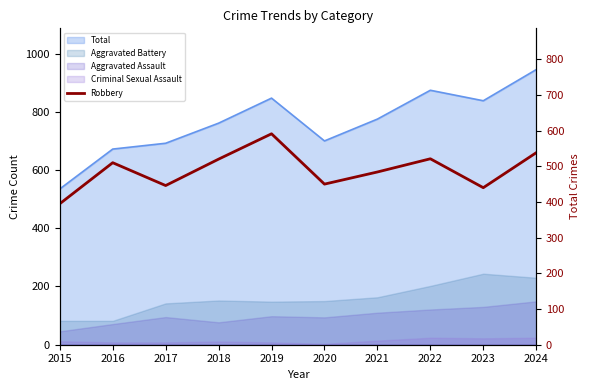

Reading right to left, what are all the values shown in this chart?

538	440	521	484	450	591	520	446	510	395